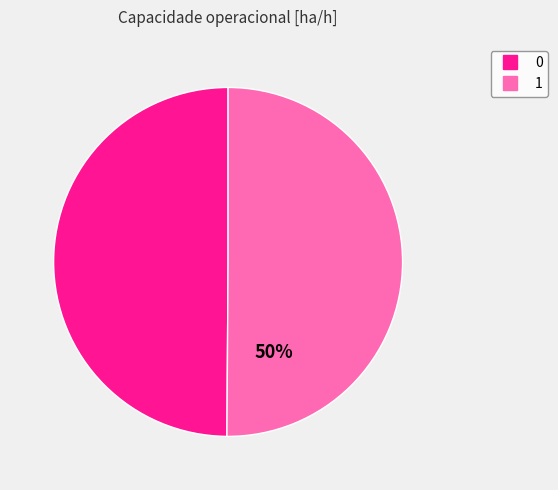

Count the number of slices in the pie.

2